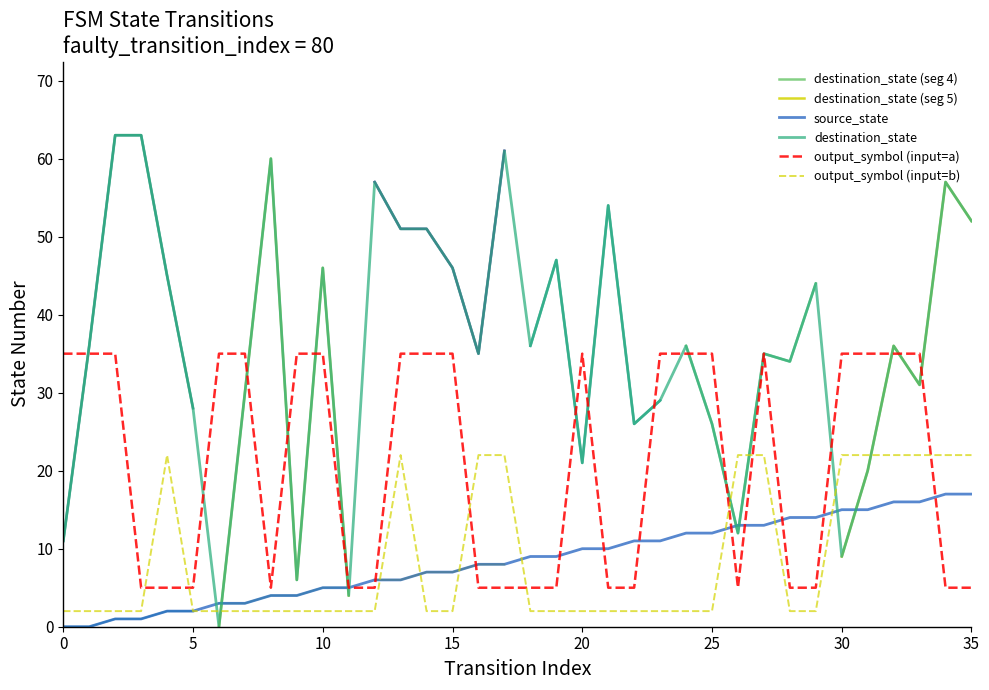

What is the difference between the highest and lowest values at 29?

30